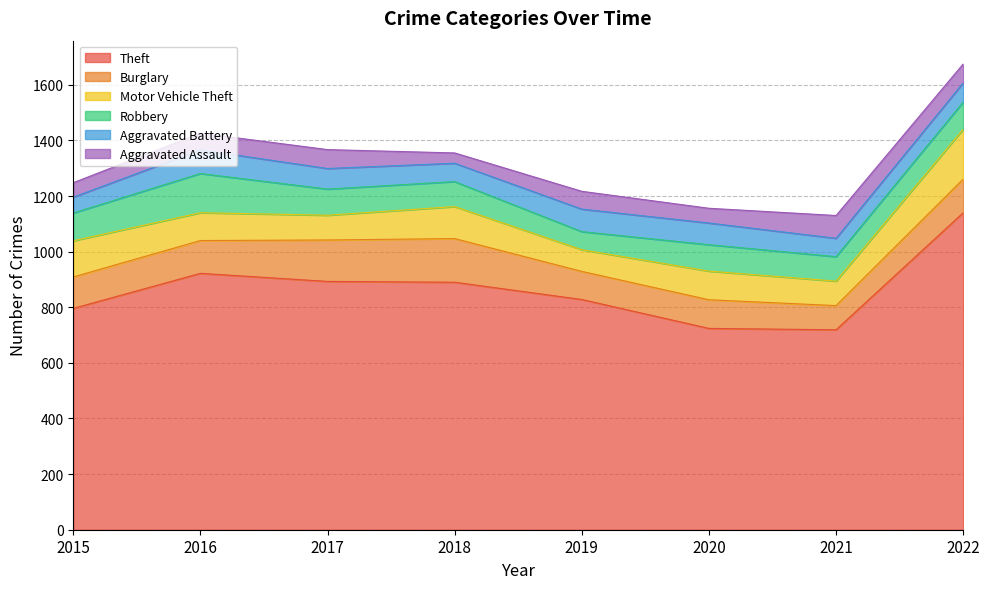

What is the total value across all series at 2021?

1130